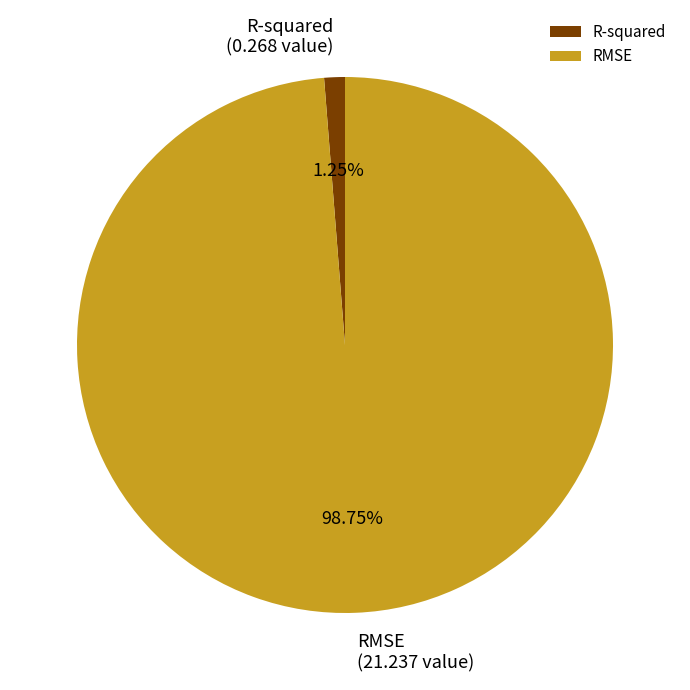

Rank the categories by value from lowest to highest.

R-squared, RMSE